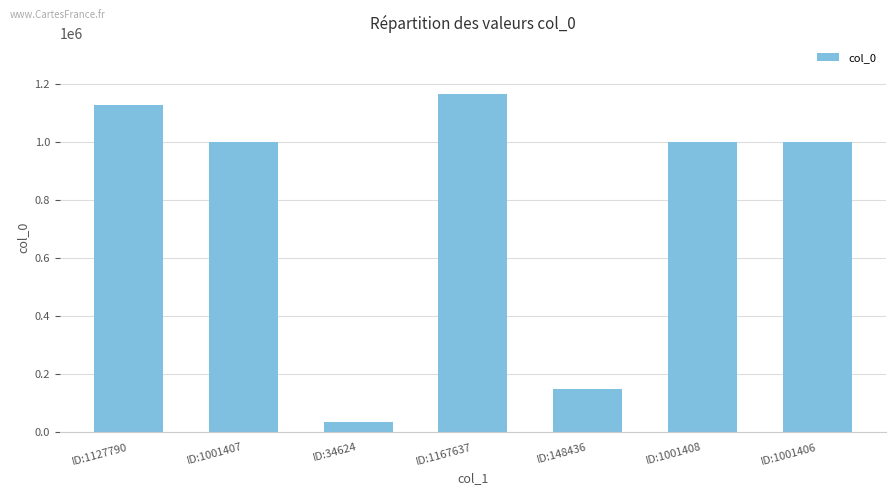

The chart shows a value of 1001407 at ID:1001407. True or false?

True